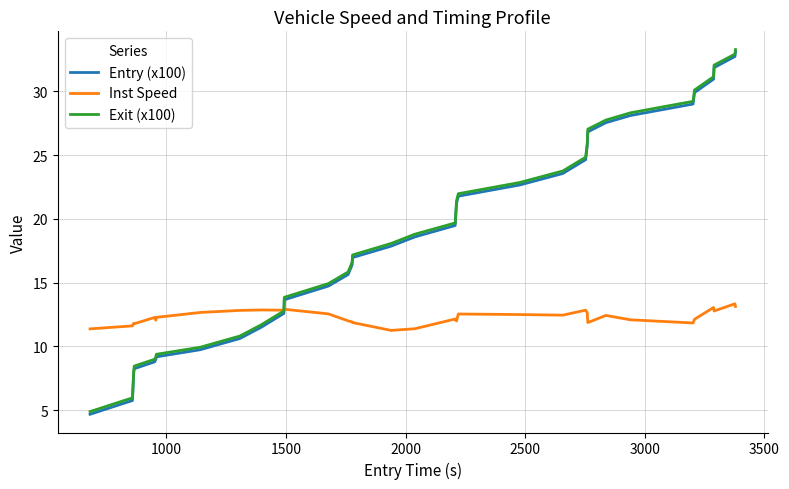

How many lines are shown in the chart?

3